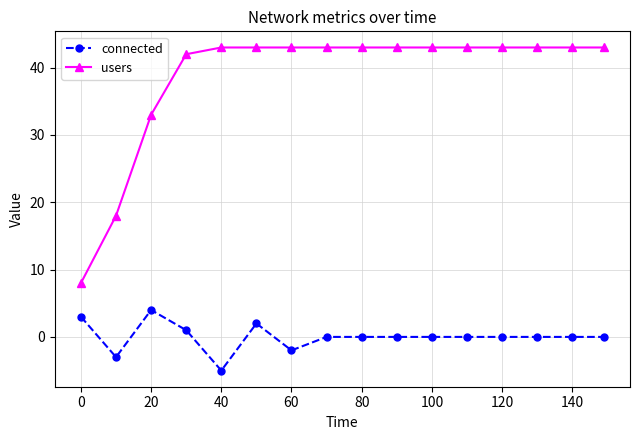

How many lines are shown in the chart?

2